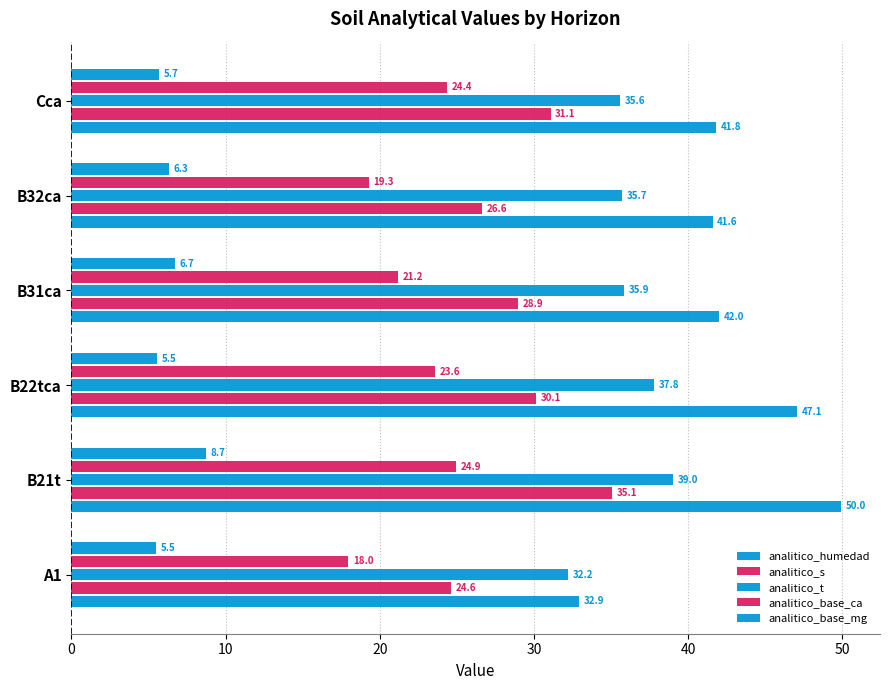

How many series are shown in this chart?

5